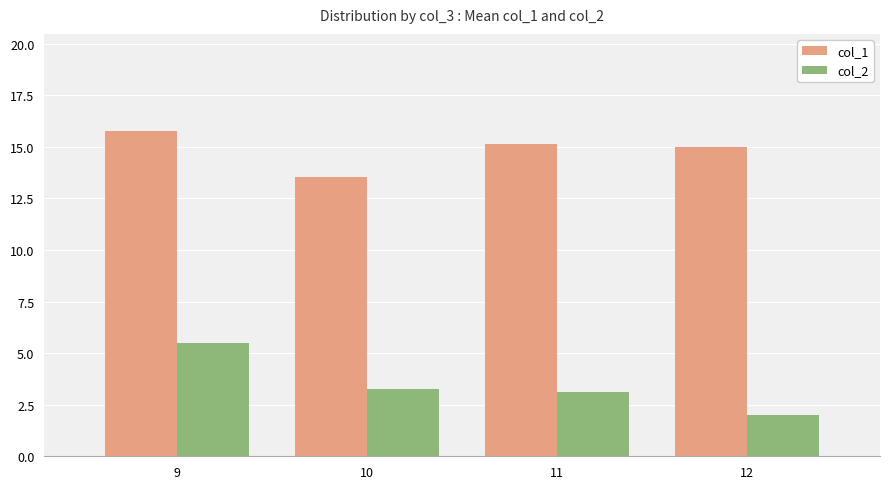

Is it true that col_2 equals 1.9 at 9?

False